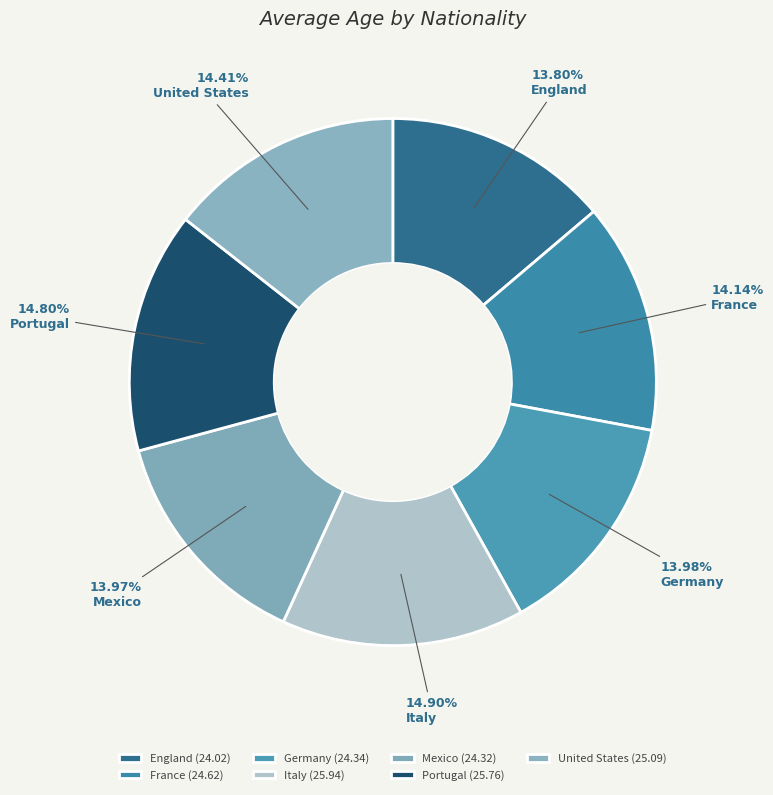

Count the number of slices in the pie.

7